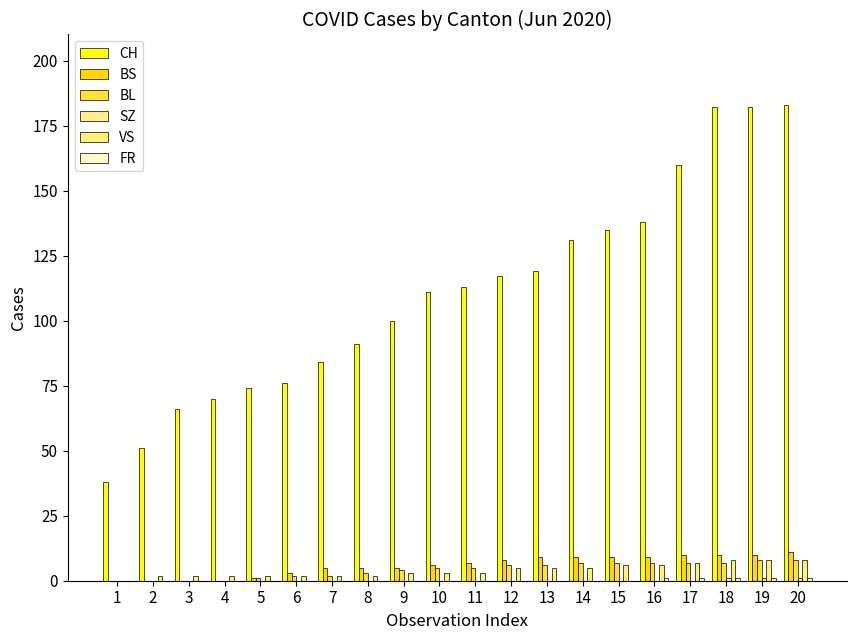

At how many categories does at least one series exceed 110?

11